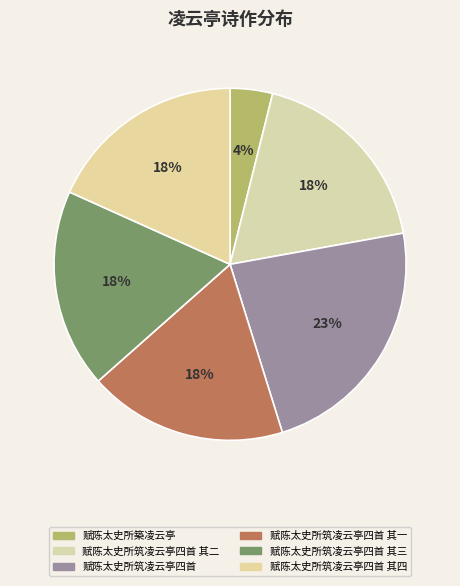

Which slice is the largest?

赋陈太史所筑凌云亭四首